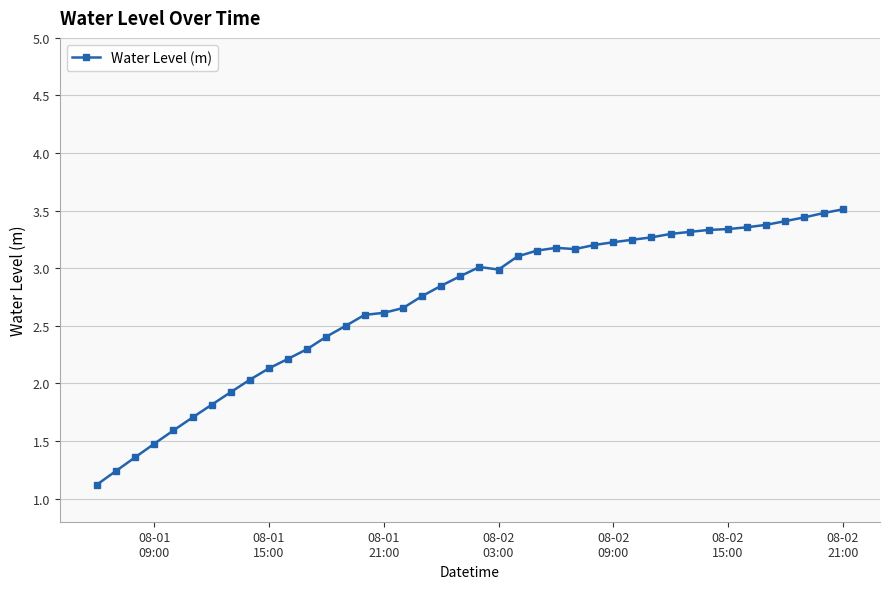

What is the smallest value displayed?

1.1